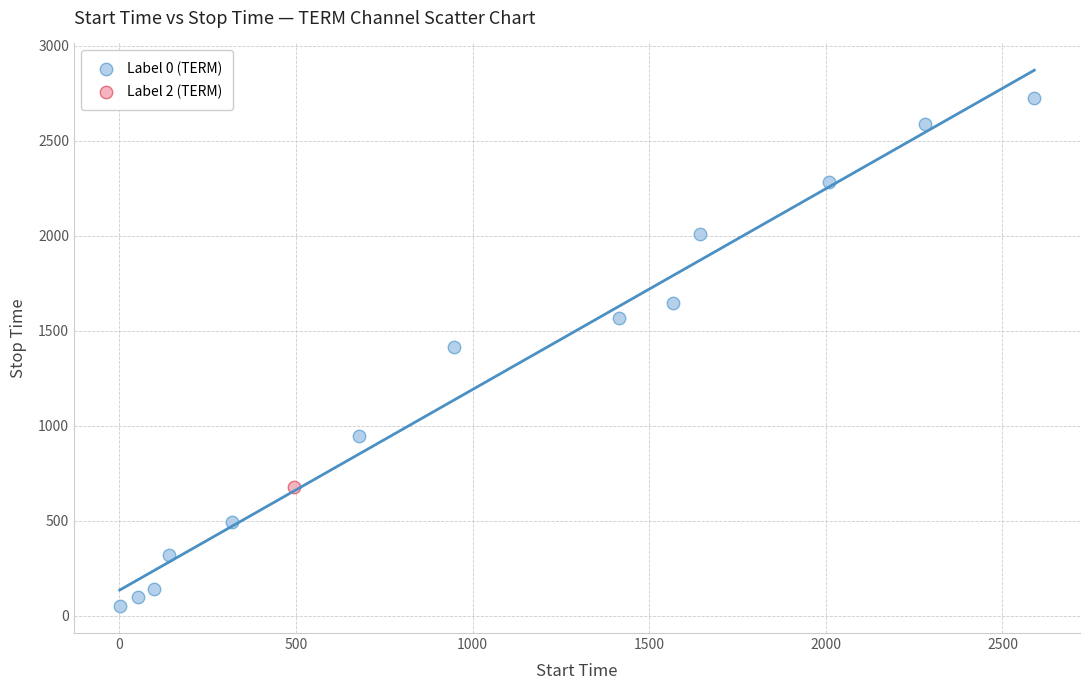

What are all the series names shown in the legend?

Label 0 (TERM), Label 2 (TERM)